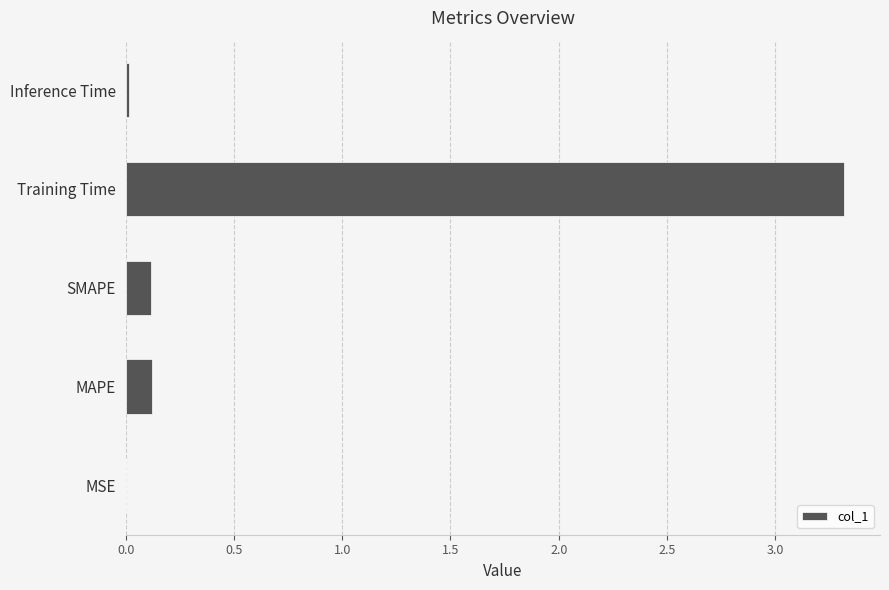

At which category does the chart reach its peak across all series?

Training Time